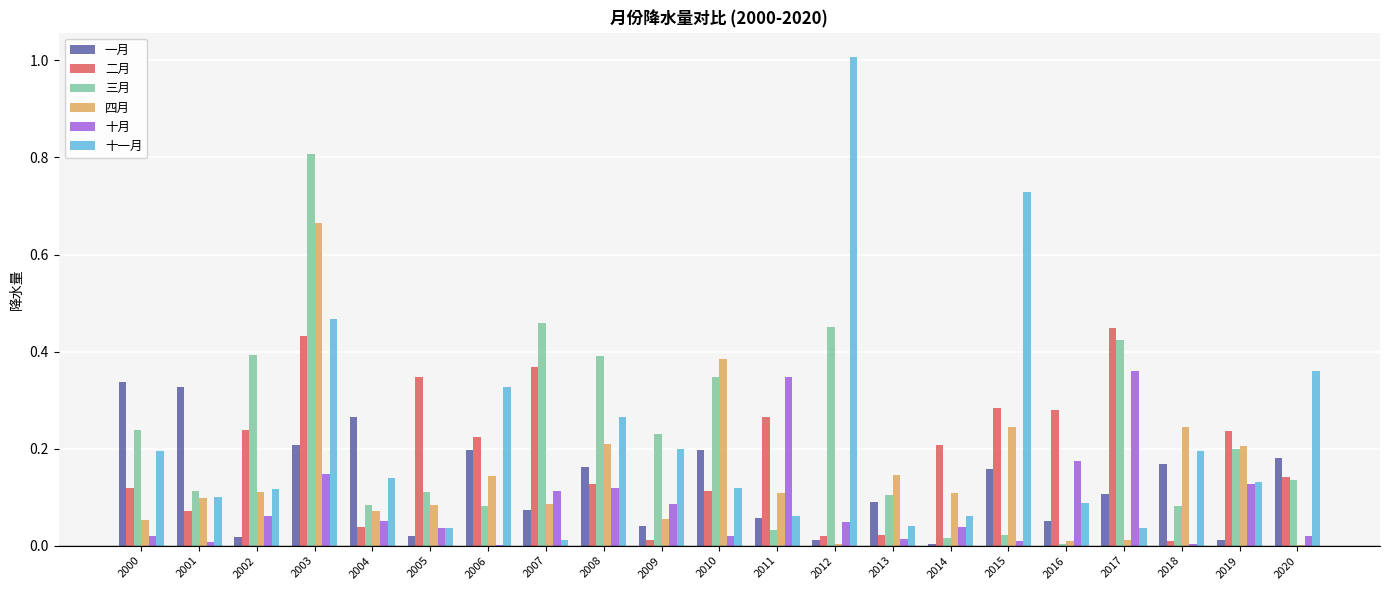

Is the value of 十月 at 2013 greater than the value of 一月 at 2016?

No